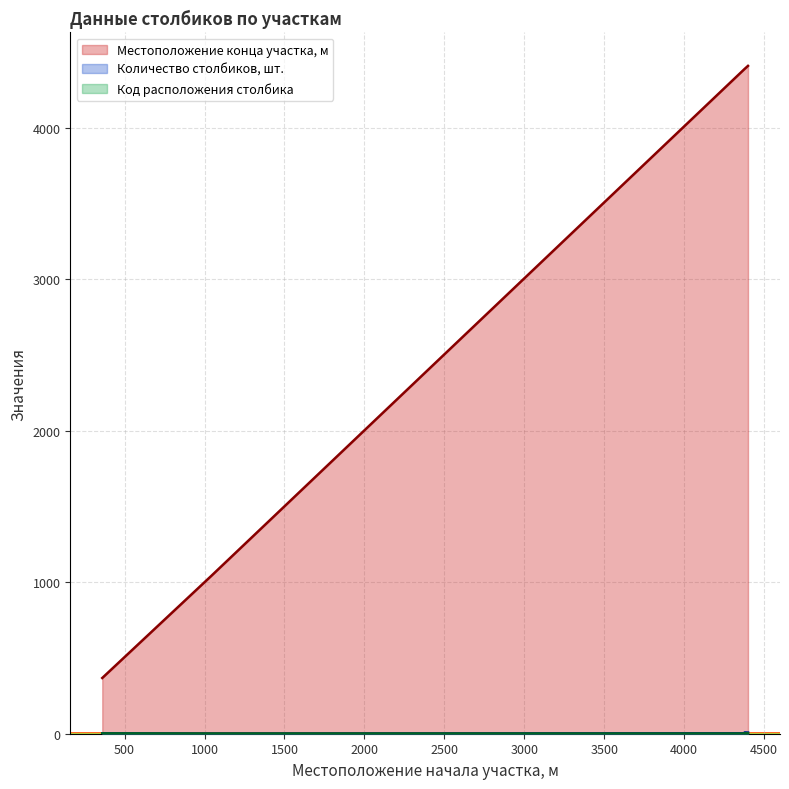

Is the value of Код расположения столбика at 360 greater than the value of Местоположение конца участка, м at 4400?

No